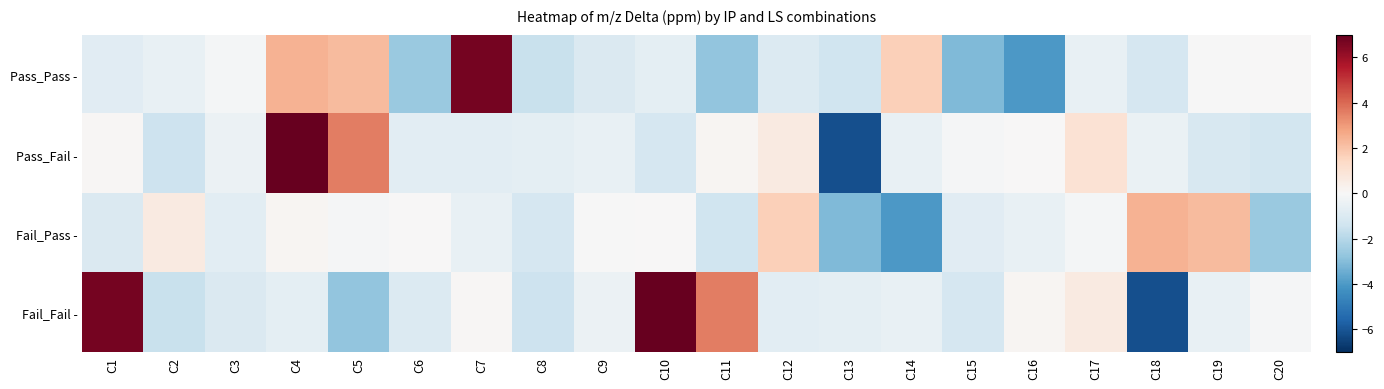

Which has a higher value, C6 or C16?

C6